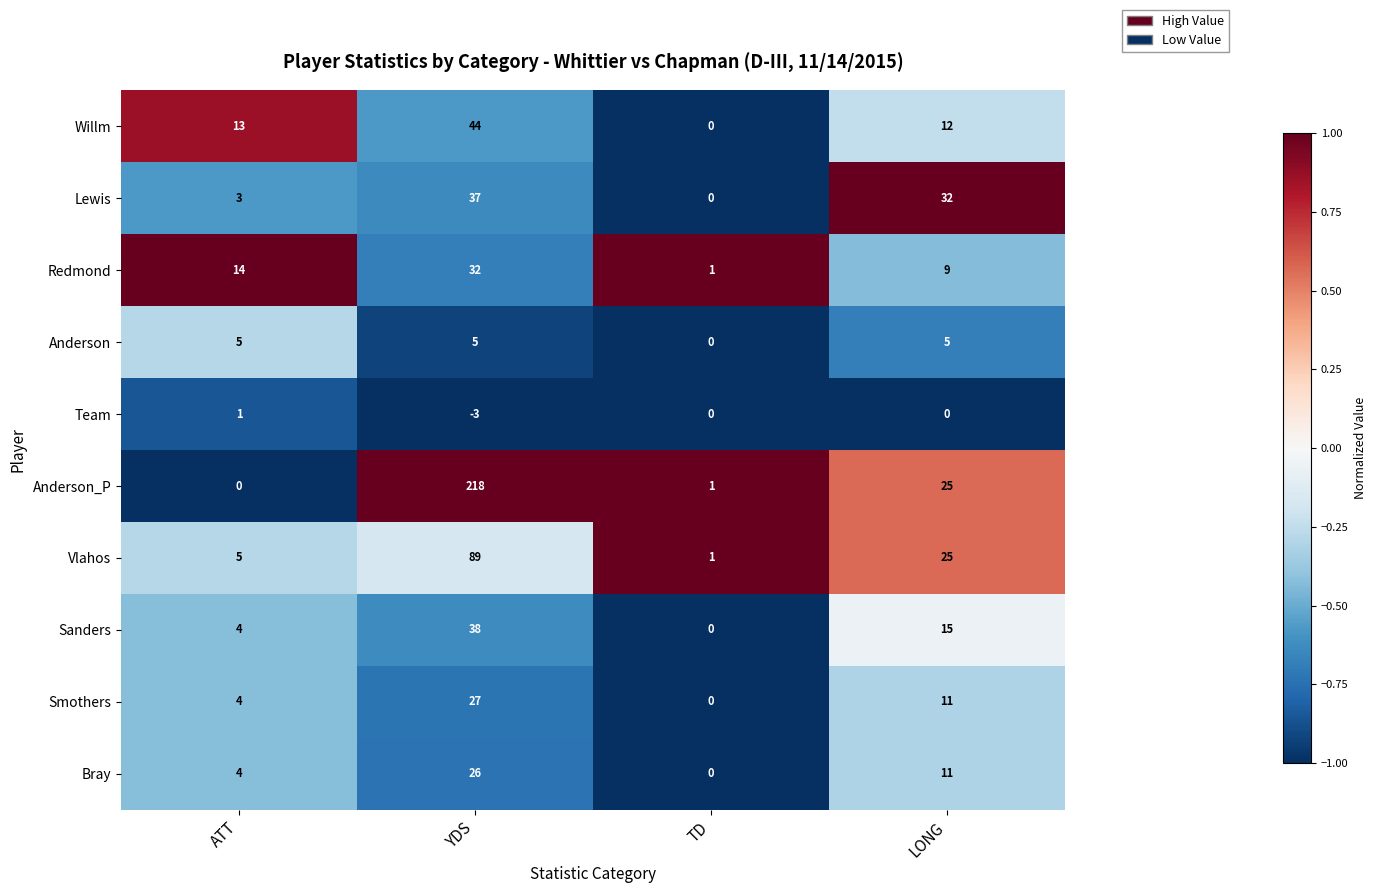

Which label corresponds to the smallest value in the chart?

YDS